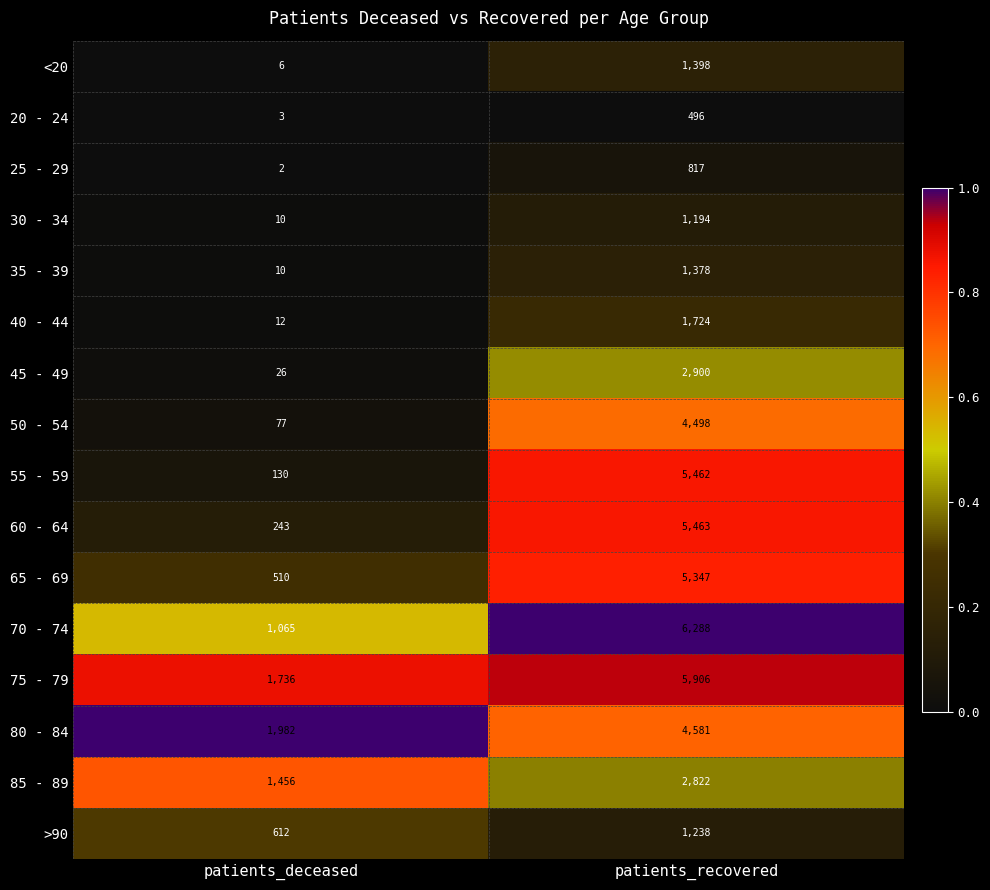

Rank the series at patients_recovered from lowest to highest value.

20 - 24, 25 - 29, 30 - 34, >90, 35 - 39, <20, 40 - 44, 85 - 89, 45 - 49, 50 - 54, 80 - 84, 65 - 69, 55 - 59, 60 - 64, 75 - 79, 70 - 74